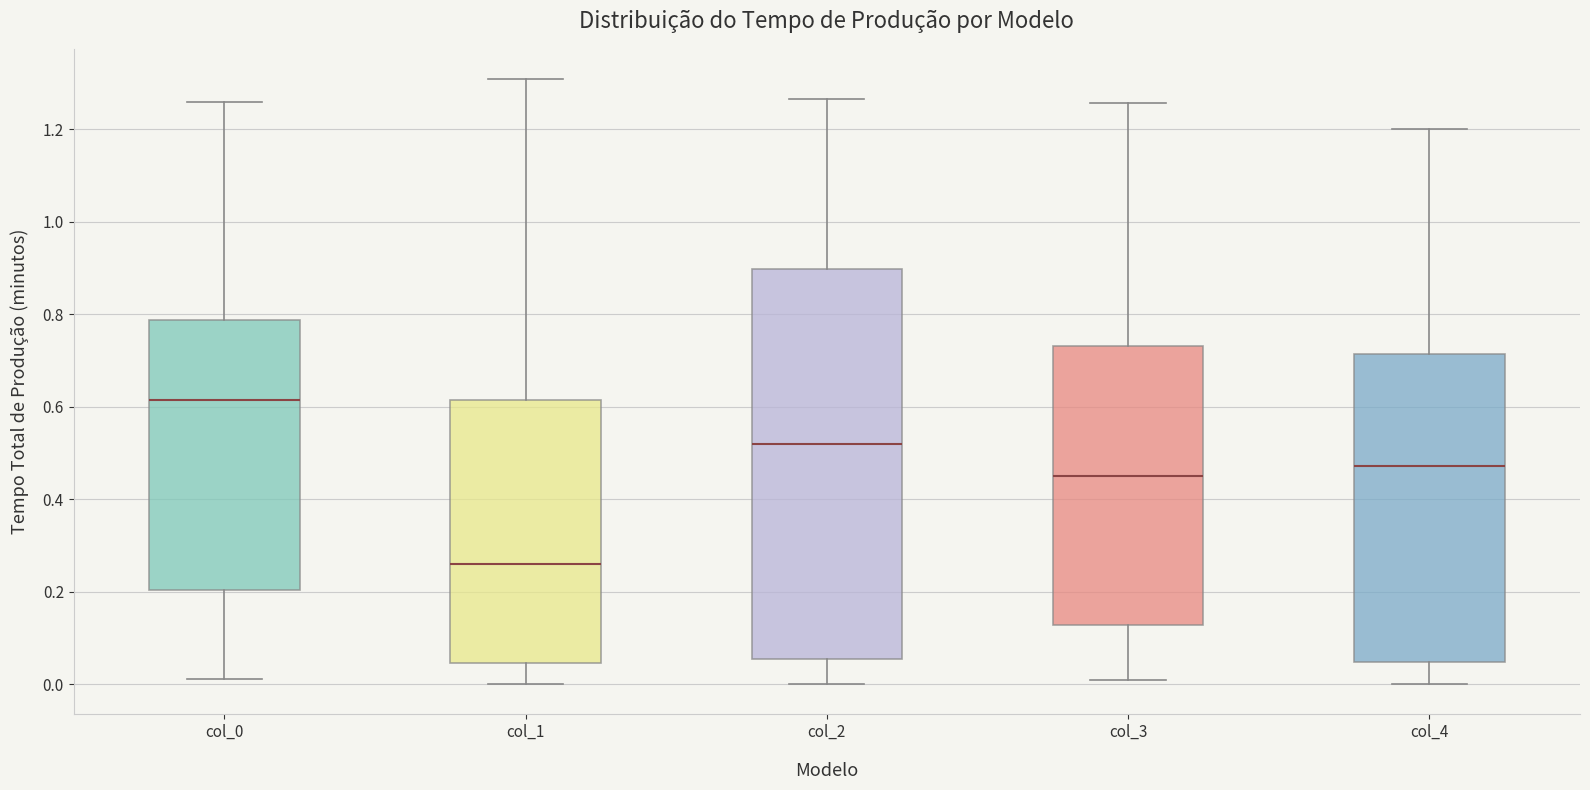

Reading left to right, read every box against the y-axis: the position of its median line, the range the box covers, and the ends of its whiskers. The values are not printed on the chart, so give them approximately, as read against the axis.

col_0: median 0.62, box 0.20 to 0.78, whiskers 0.02 to 1.26
col_1: median 0.26, box 0.04 to 0.62, whiskers 0.00 to 1.30
col_2: median 0.52, box 0.06 to 0.90, whiskers 0.00 to 1.26
col_3: median 0.44, box 0.12 to 0.74, whiskers 0.00 to 1.26
col_4: median 0.48, box 0.04 to 0.72, whiskers 0.00 to 1.20